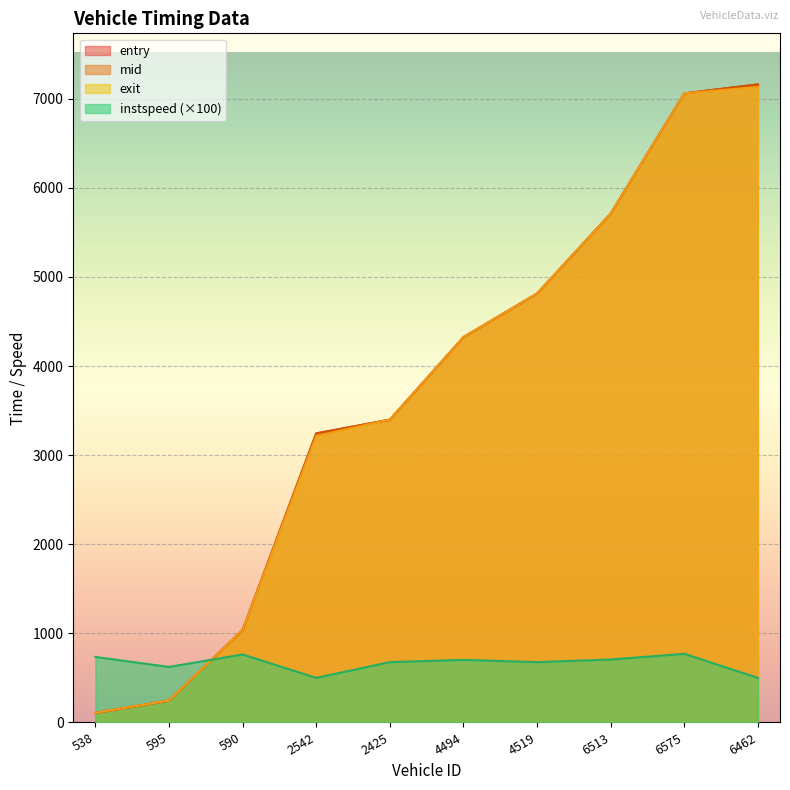

At which label does exit first exceed 4325?

4494